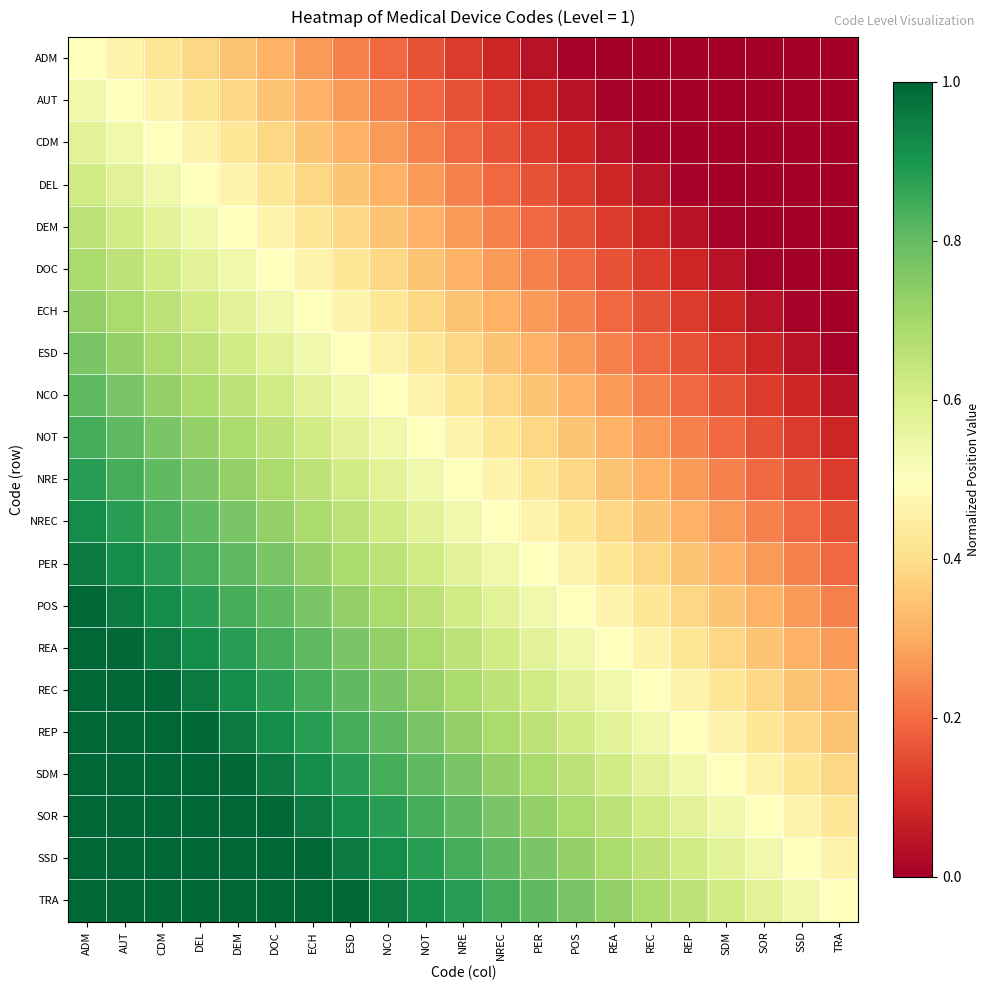

What is the spread (max minus min) of values at CDM?

0.6